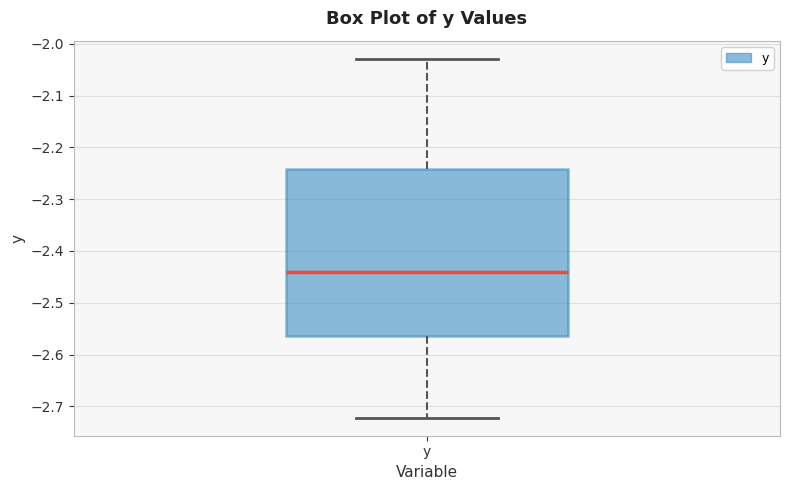

Where does the upper whisker of the box for y end on the y-axis? The values are not printed on the chart, so give them approximately, as read against the axis.

-2.03